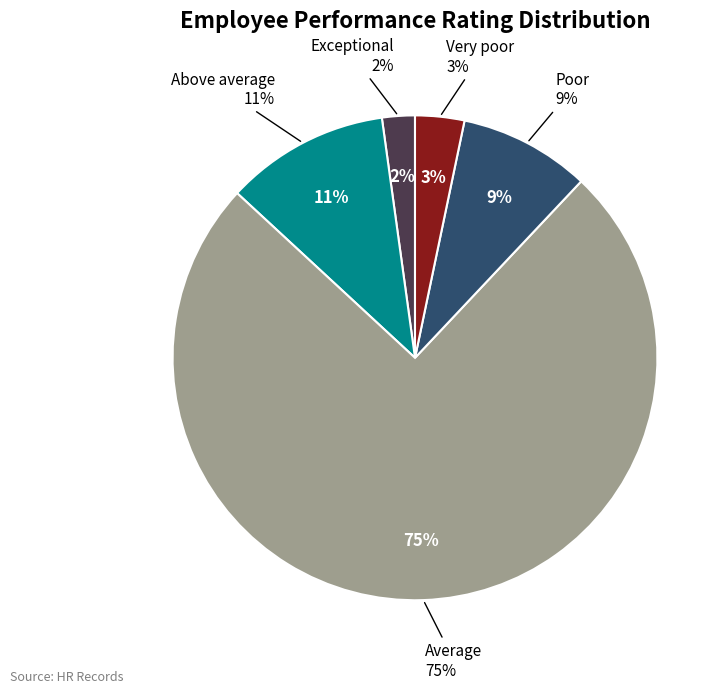

To the nearest percent, what is the average slice percentage?

20%